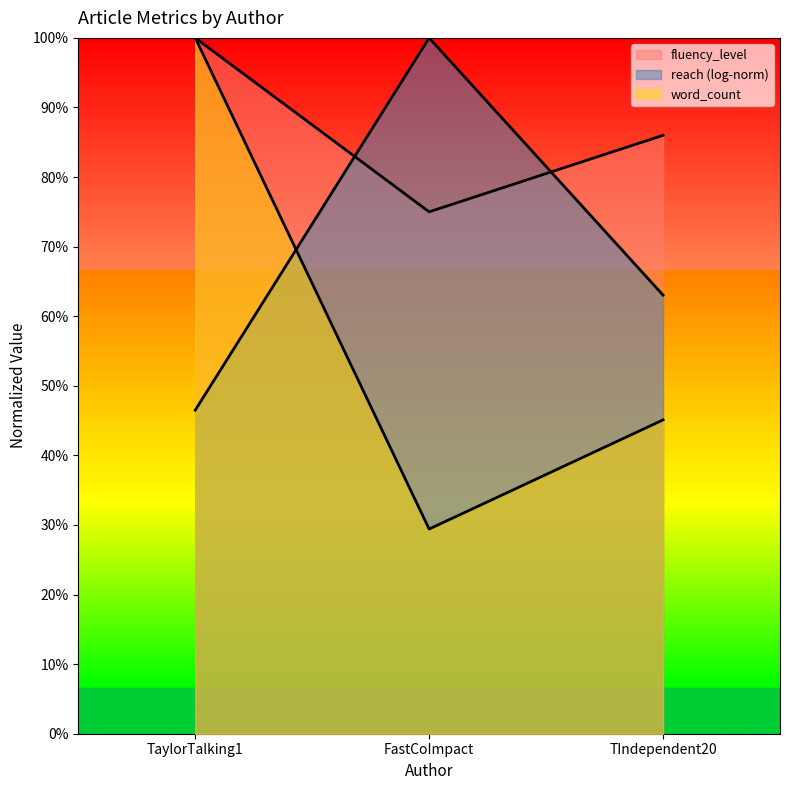

What is the maximum value for word_count?

1.0